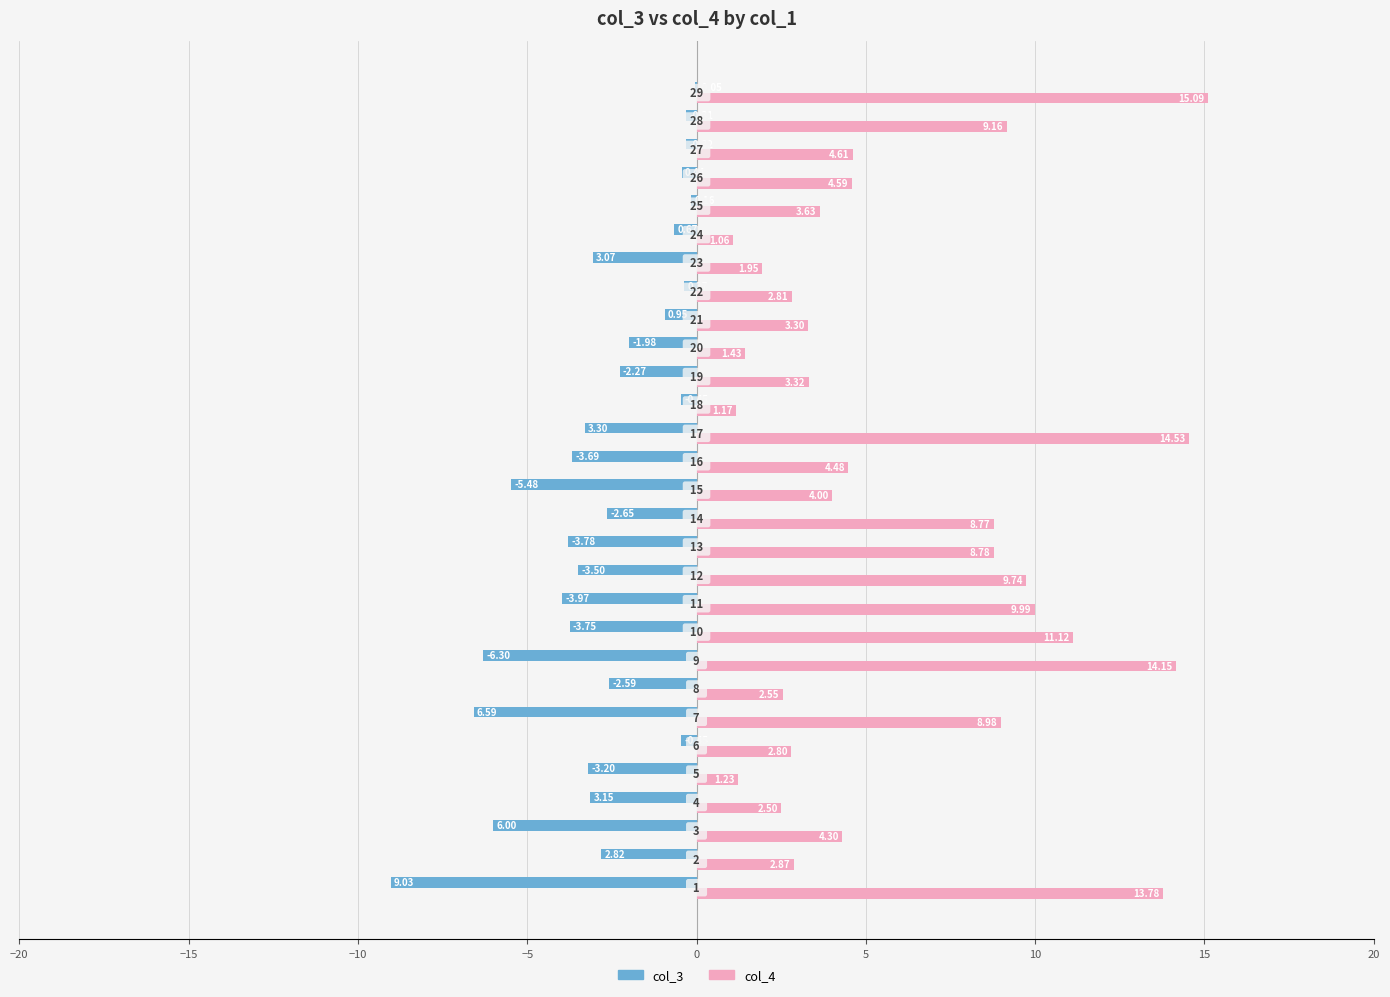

How many data points does each series have?

29